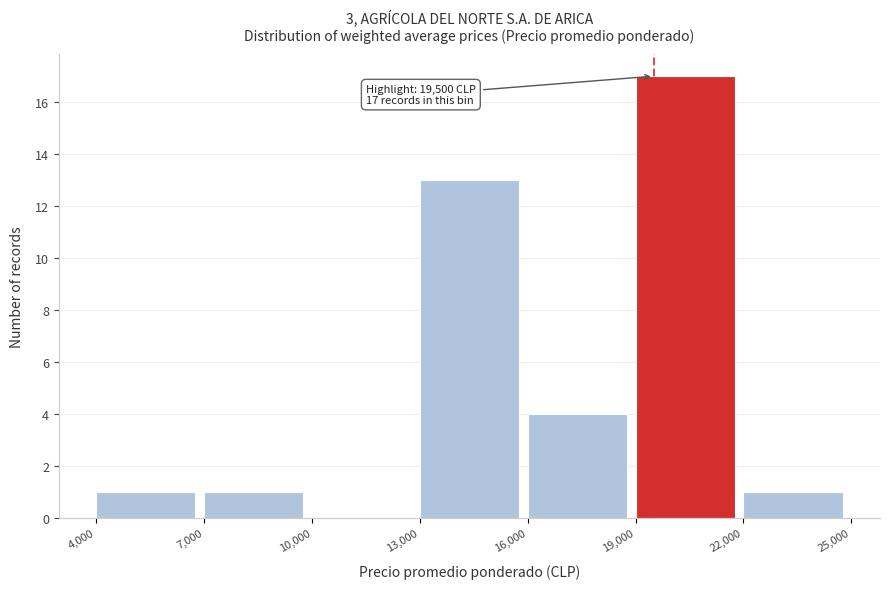

Which range on the x-axis has the tallest bar?

19,000 to 22,000